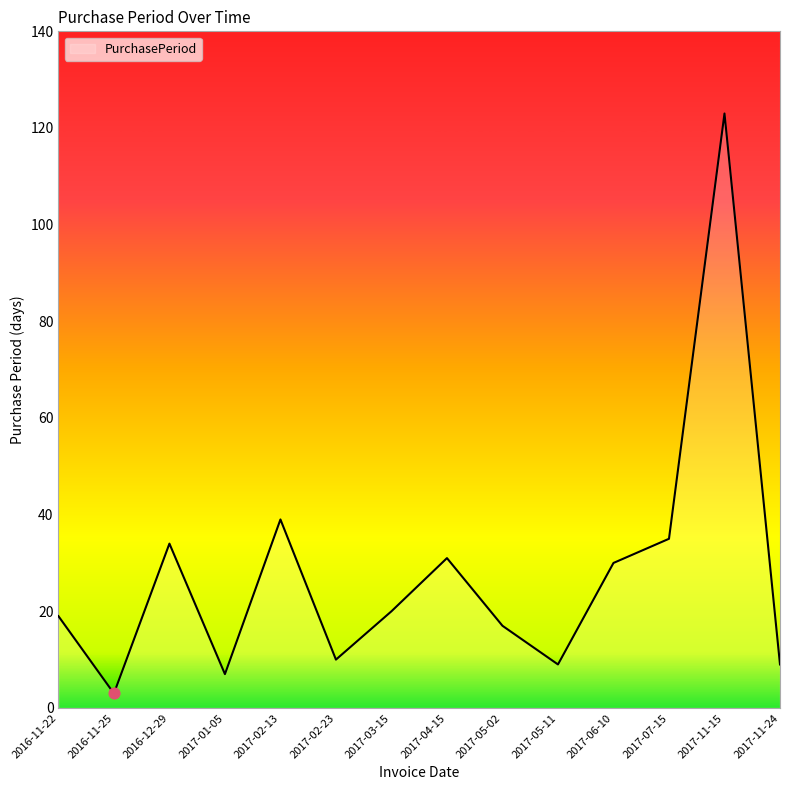

Between 2017-04-15 and 2017-01-05, which is larger?

2017-04-15